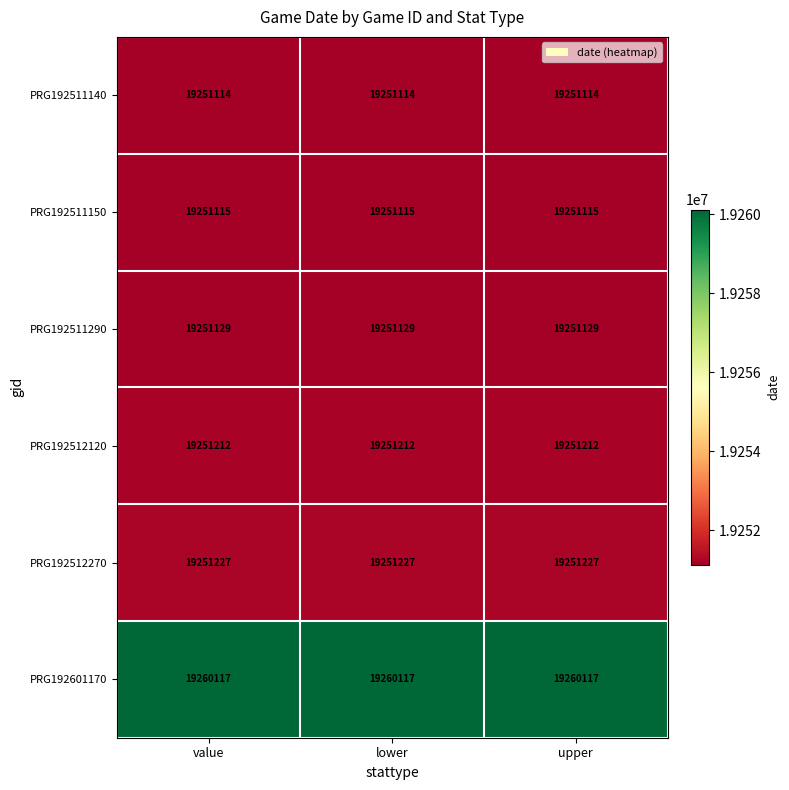

What is the maximum value shown in the chart?

19260117